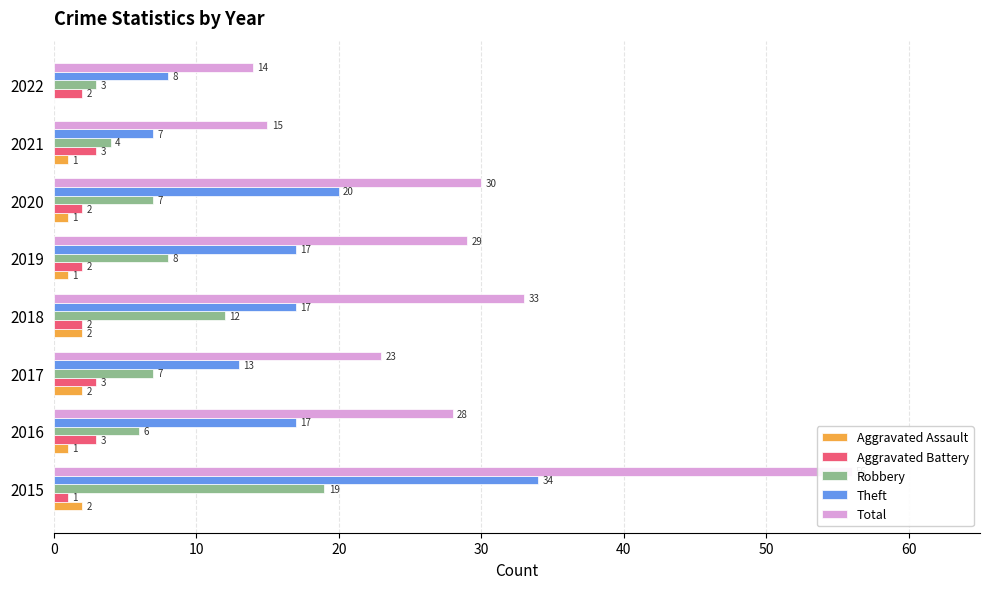

Which series has the widest spread of values?

Total